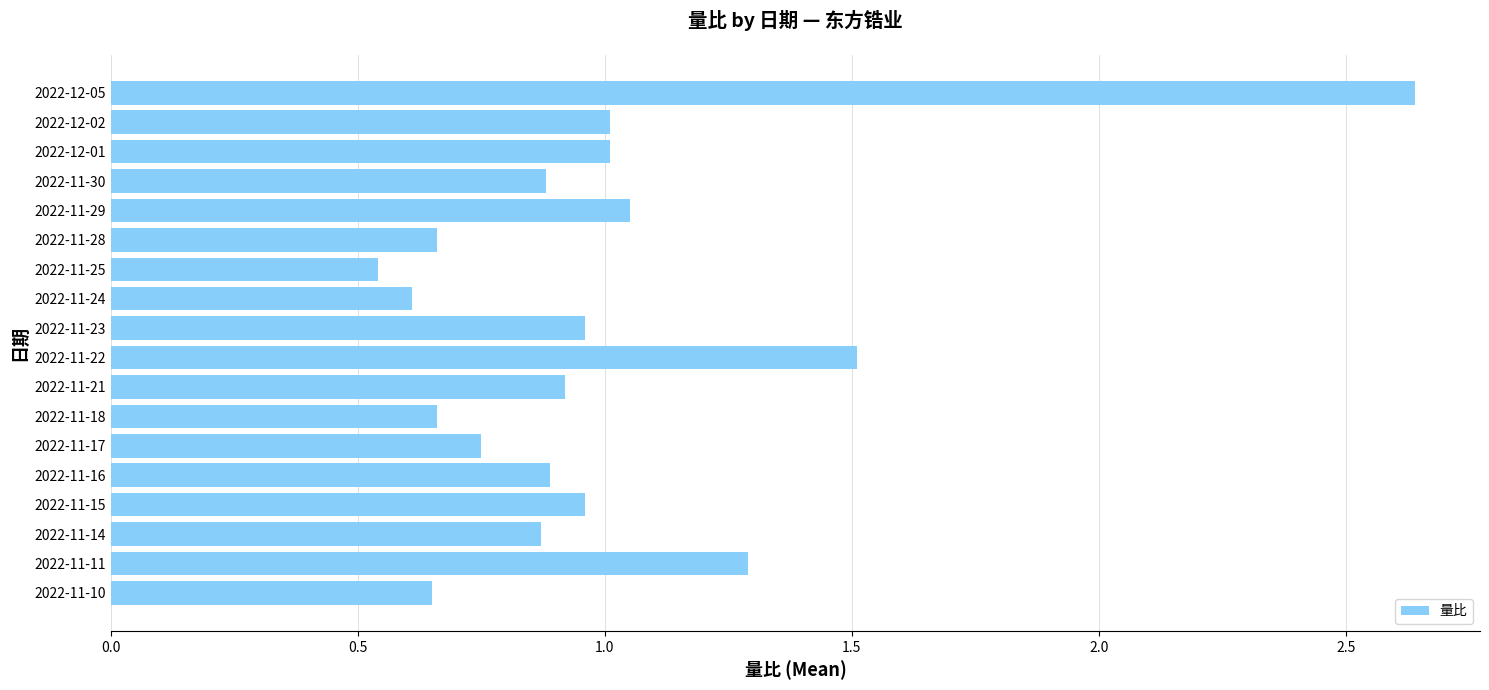

How many series are shown in this chart?

1